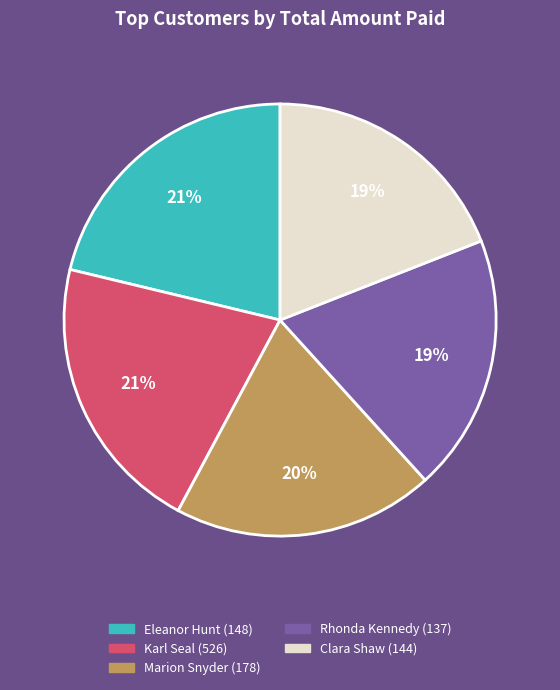

The Eleanor Hunt (148) slice represents 21% of the pie. True or false?

True